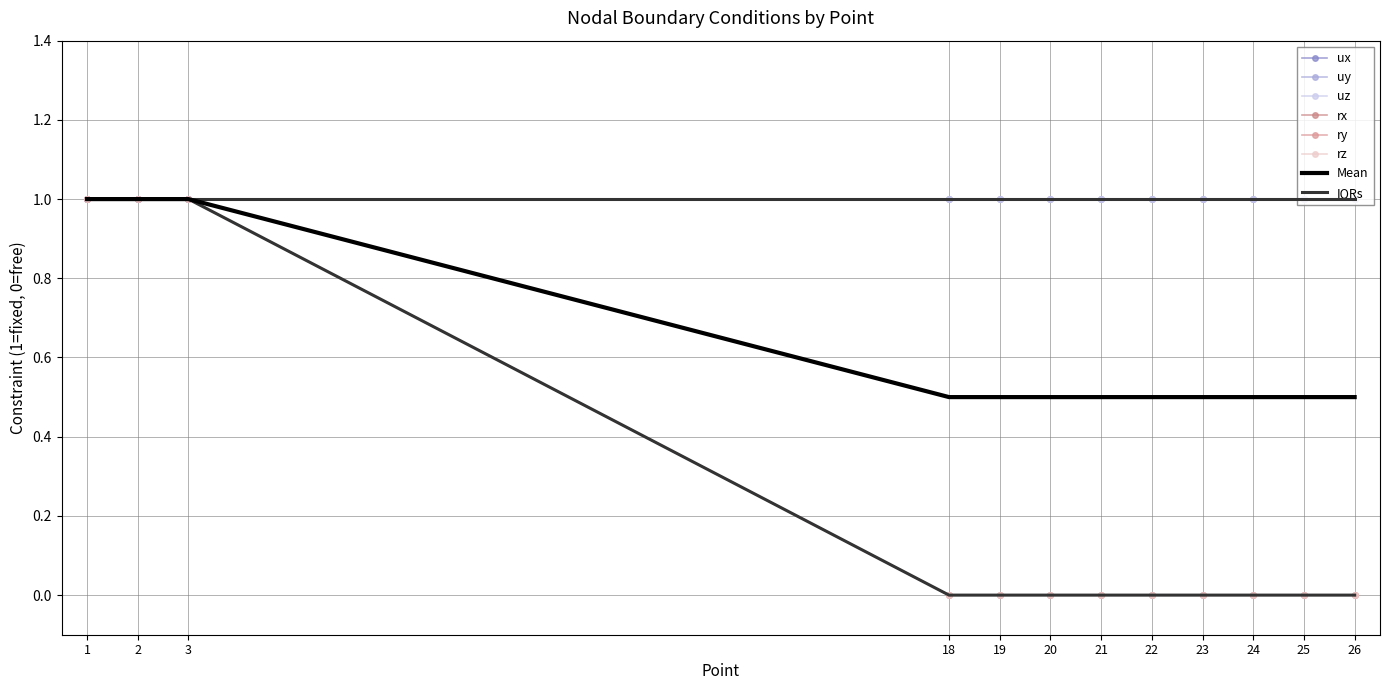

How many lines are shown in the chart?

3